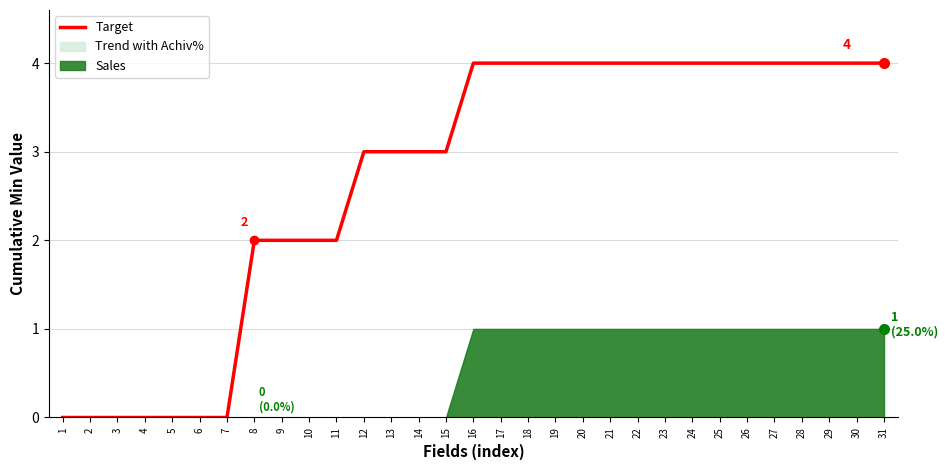

List the labels in order of value, smallest first.

1, 2, 3, 4, 5, 6, 7, 8, 9, 10, 11, 12, 13, 14, 15, 16, 17, 18, 19, 20, 21, 22, 23, 24, 25, 26, 27, 28, 29, 30, 31